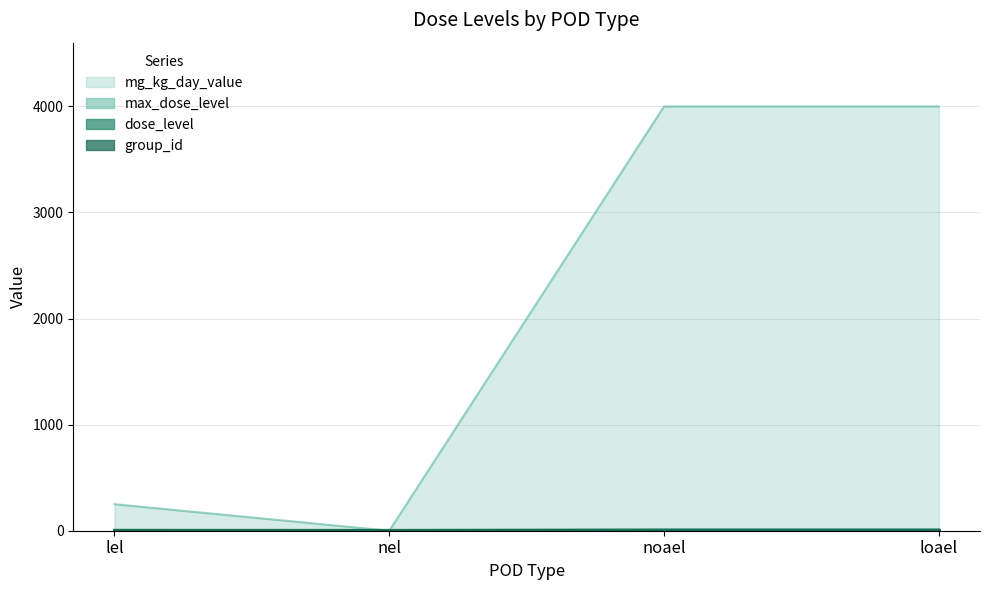

Reading right to left, extract all data points from this chart.

dose_level: 8	8	3	4
mg_kg_day_value: 4000	4000	0	250